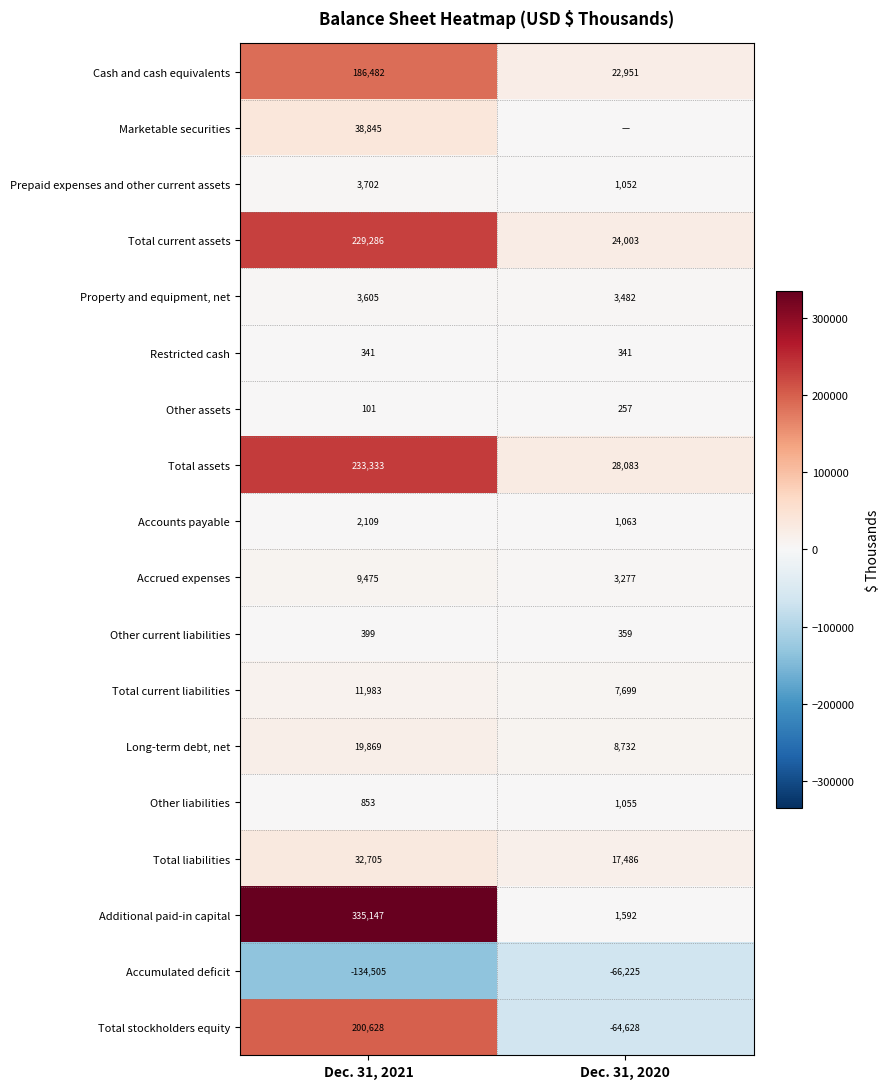

The Total current assets series shows 365939 at Dec. 31, 2021. True or false?

False